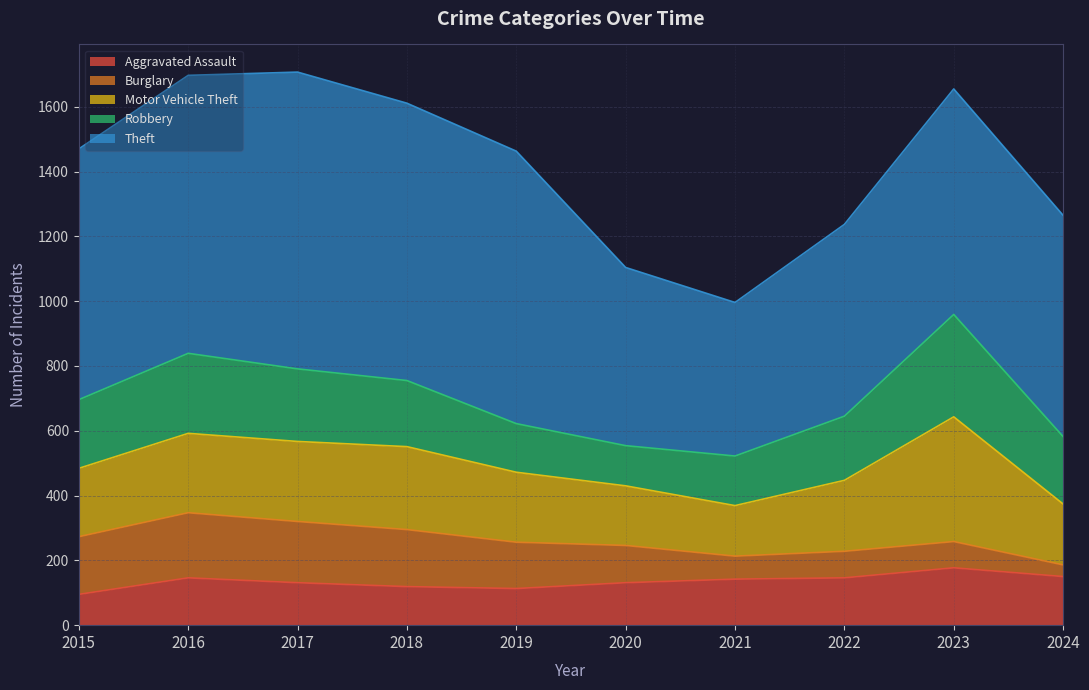

What is the total value across all series at 2022?

1237